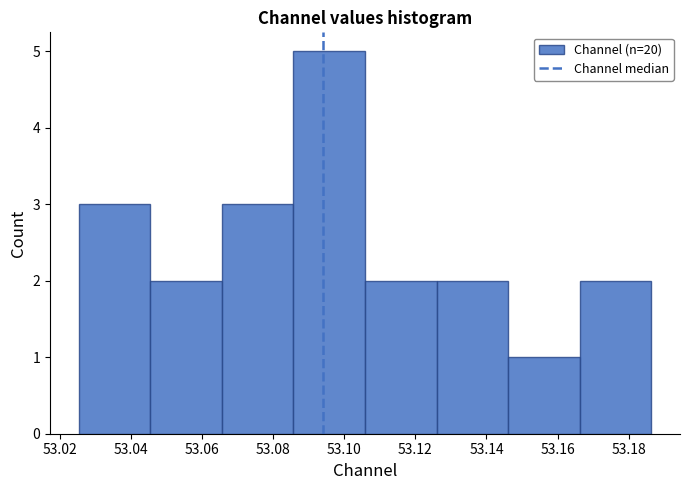

What is the height of the bar covering 53.106 to 53.126 on the x-axis? Neither the bar edges nor the heights are printed on the chart, so give them approximately, as read against the axes.

2